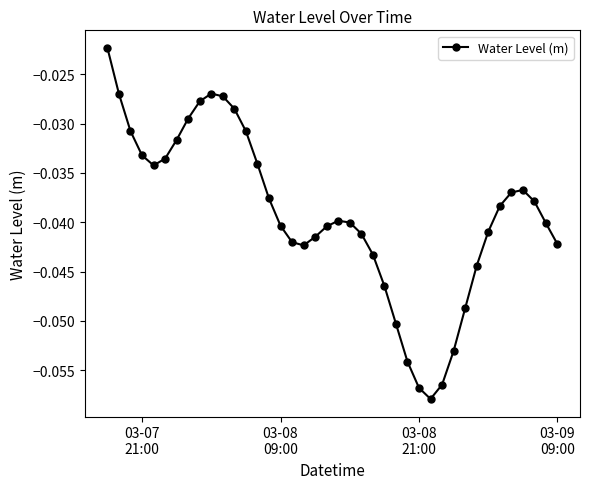

True or false: the data has more than 1 interior local peaks.

True